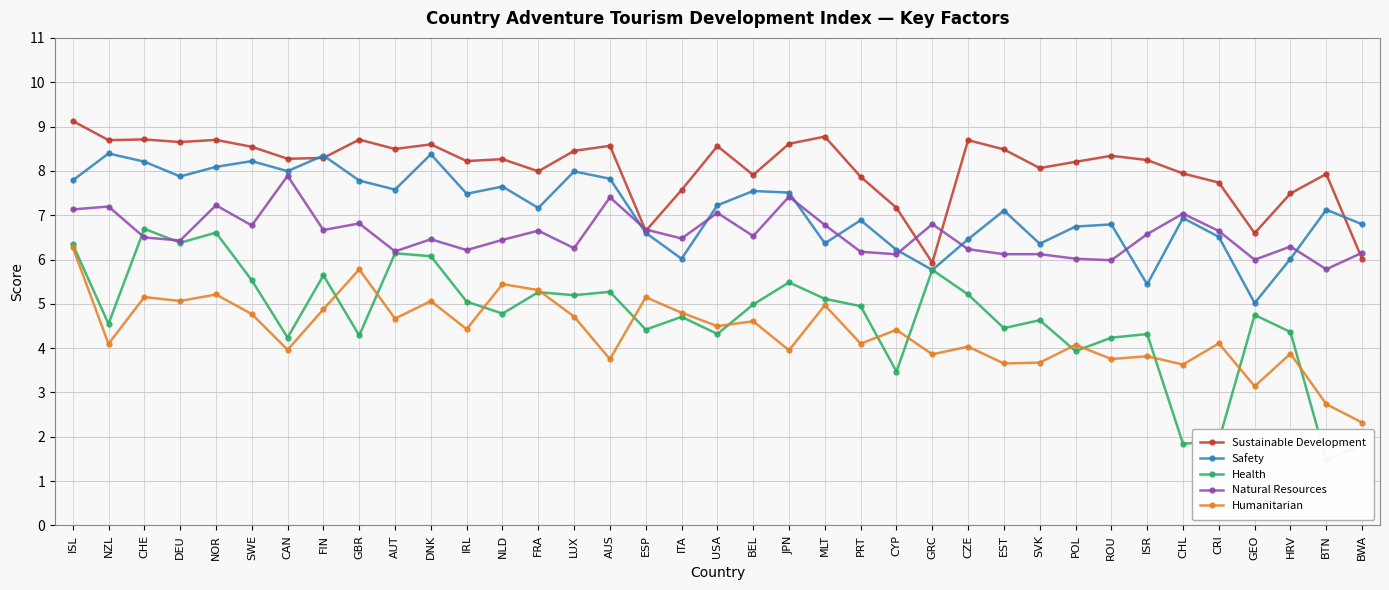

What is the minimum value shown in the chart?

1.5